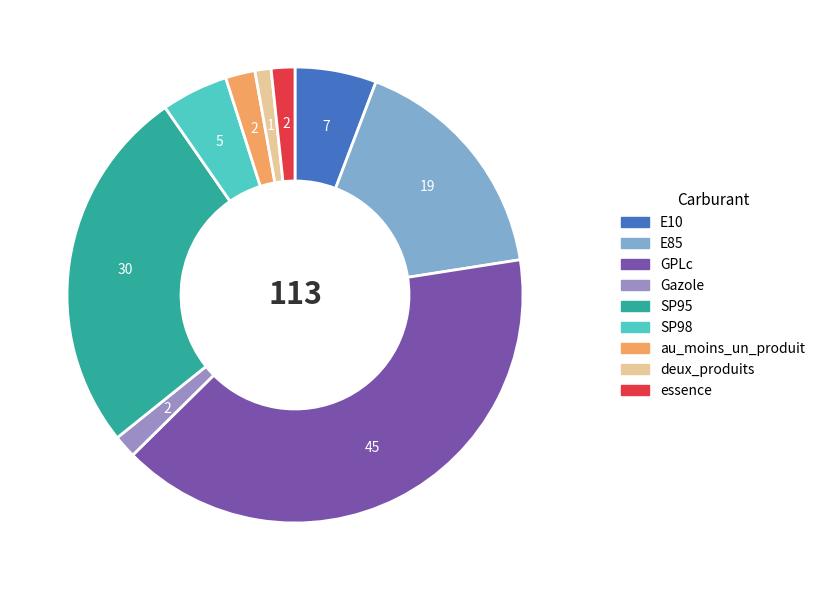

Does any single category account for the majority?

No